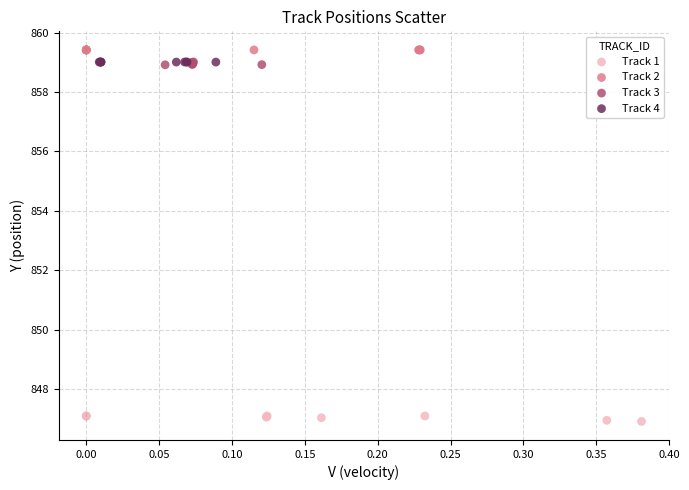

What are all the series names shown in the legend?

Track 1, Track 2, Track 3, Track 4